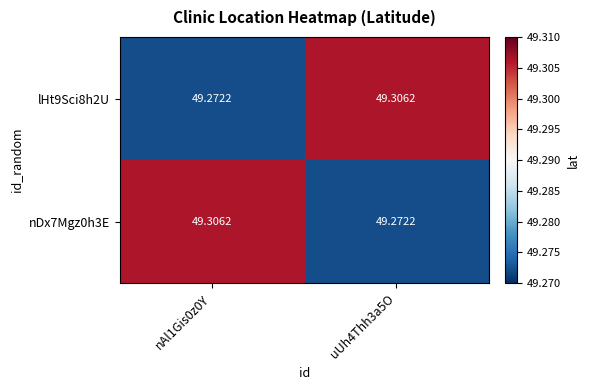

How many data points does each series have?

2